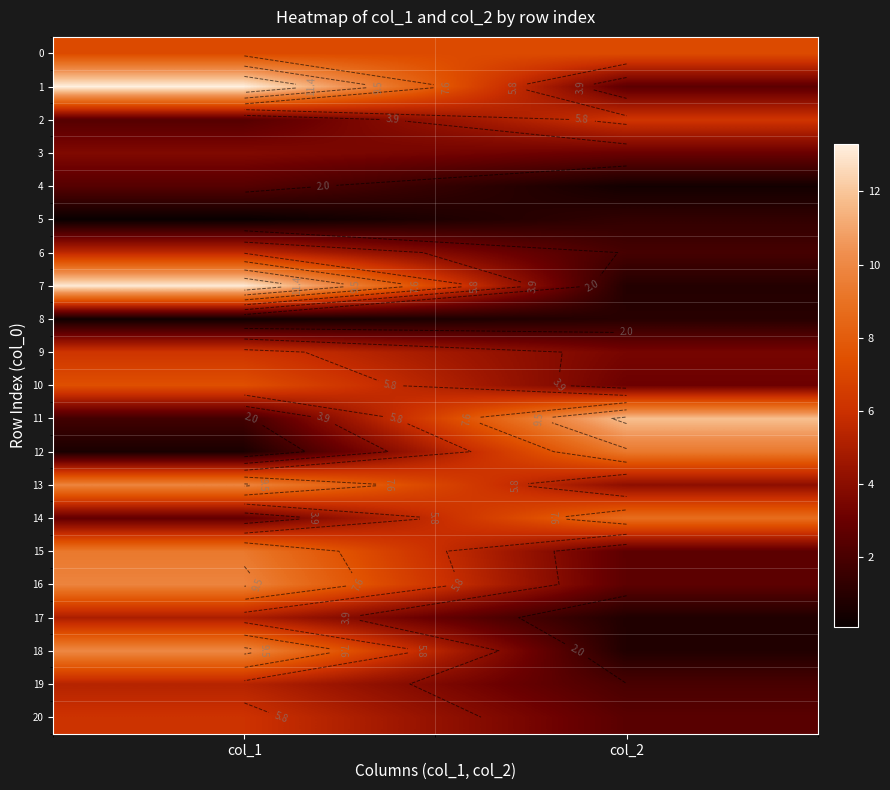

List the series in order of their peak value, highest first.

1, 7, 11, 18, 13, 16, 12, 15, 14, 10, 0, 2, 9, 20, 6, 19, 17, 3, 4, 5, 8